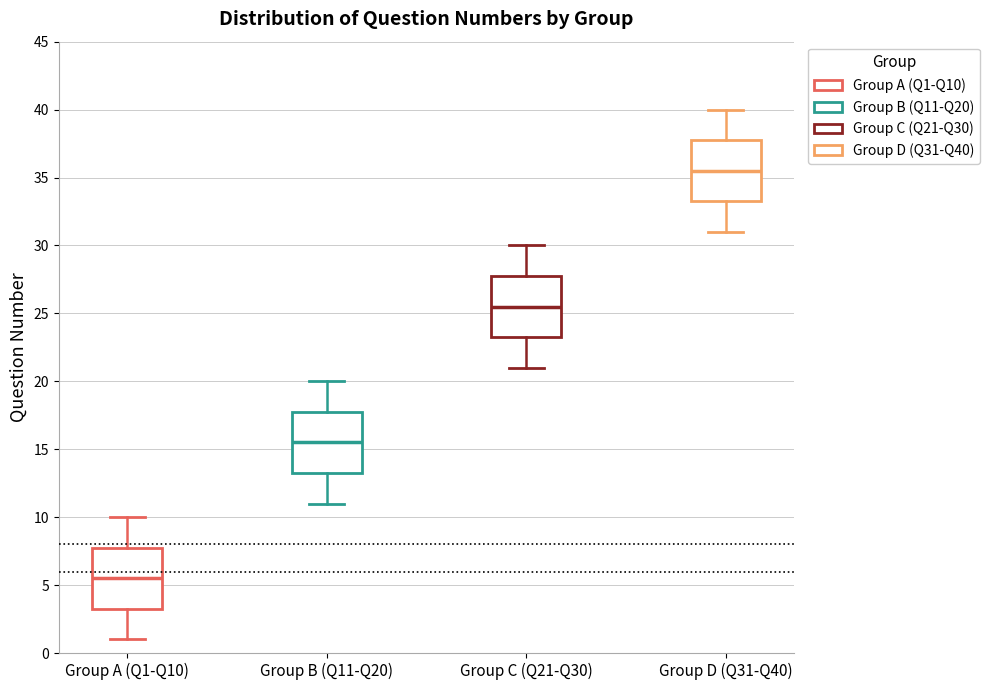

Where is the lower edge of the box for Group B (Q11-Q20) on the y-axis? The values are not printed on the chart, so give them approximately, as read against the axis.

13.5